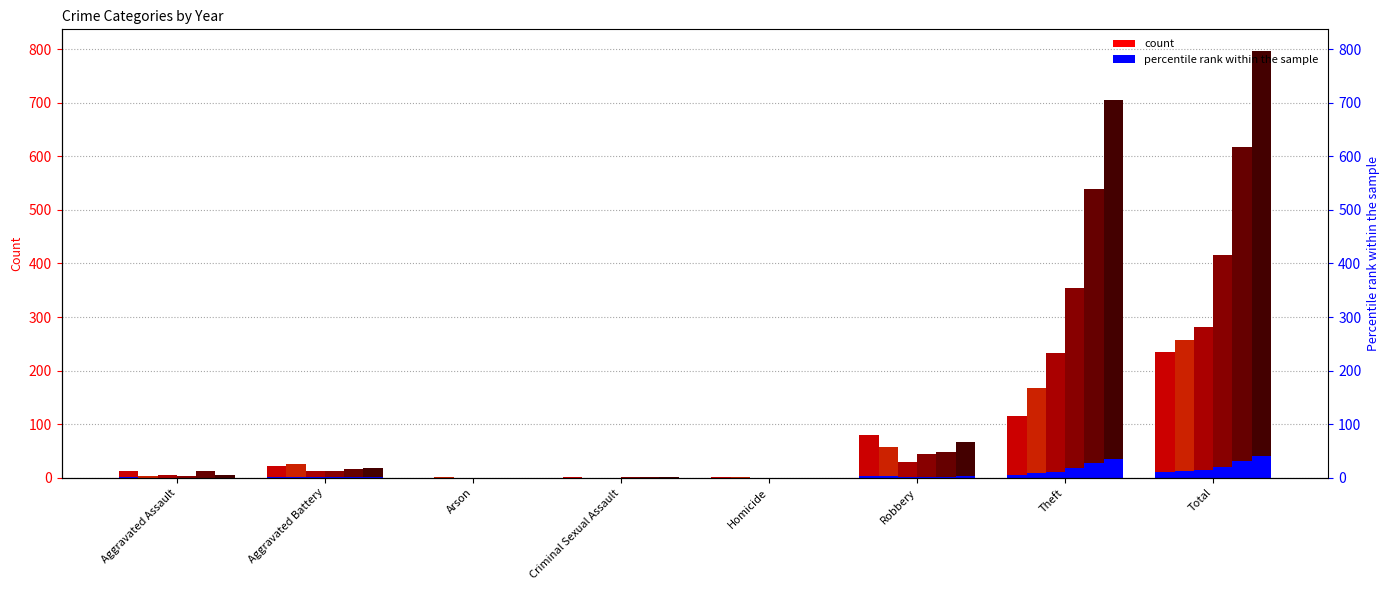

List the labels in order of 2015 value, largest first.

Total, Theft, Robbery, Aggravated Battery, Aggravated Assault, Arson, Criminal Sexual Assault, Homicide